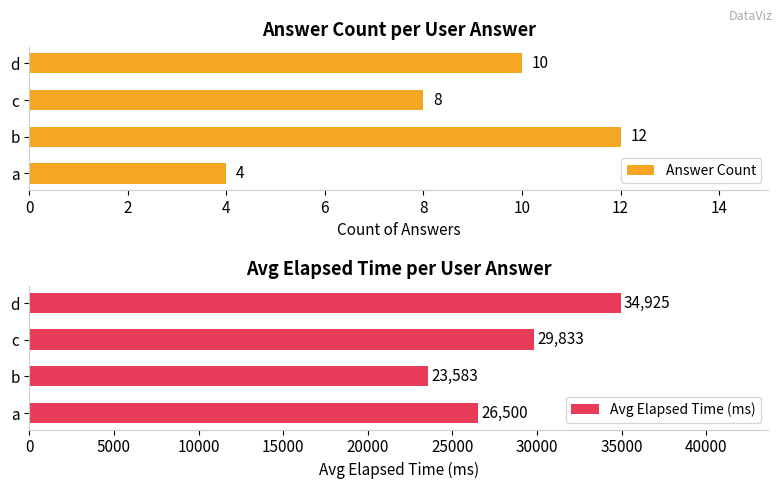

What is the difference between the second highest and minimum values in the Avg Elapsed Time (ms) series?

6250